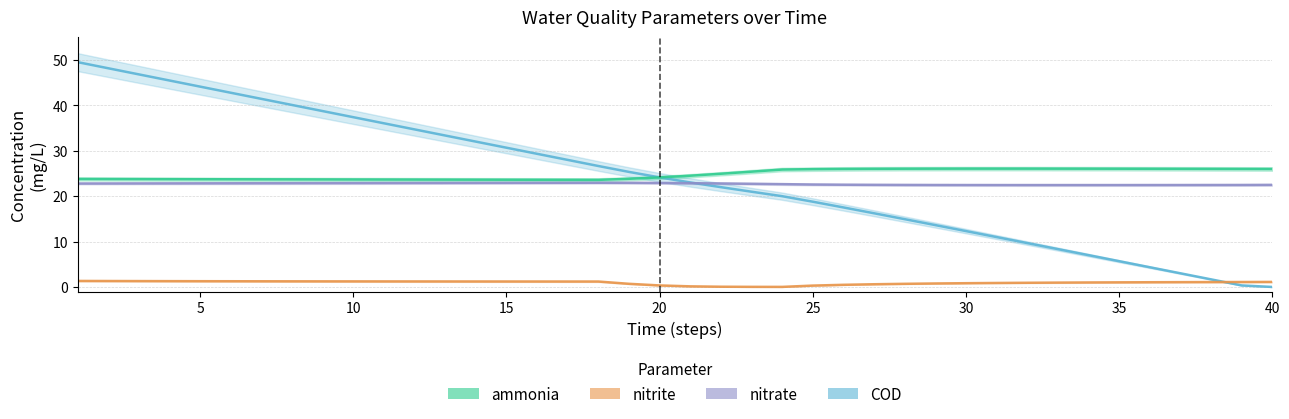

How many lines are shown in the chart?

4